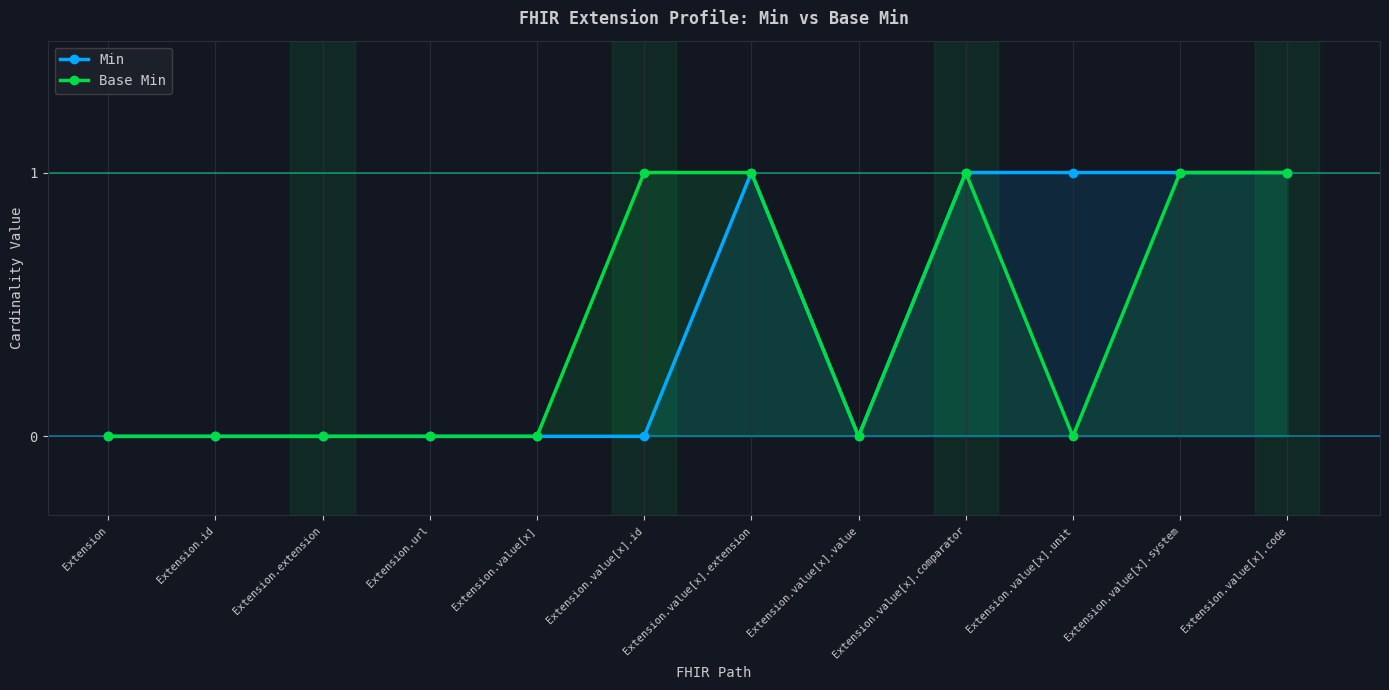

How many lines are shown in the chart?

2